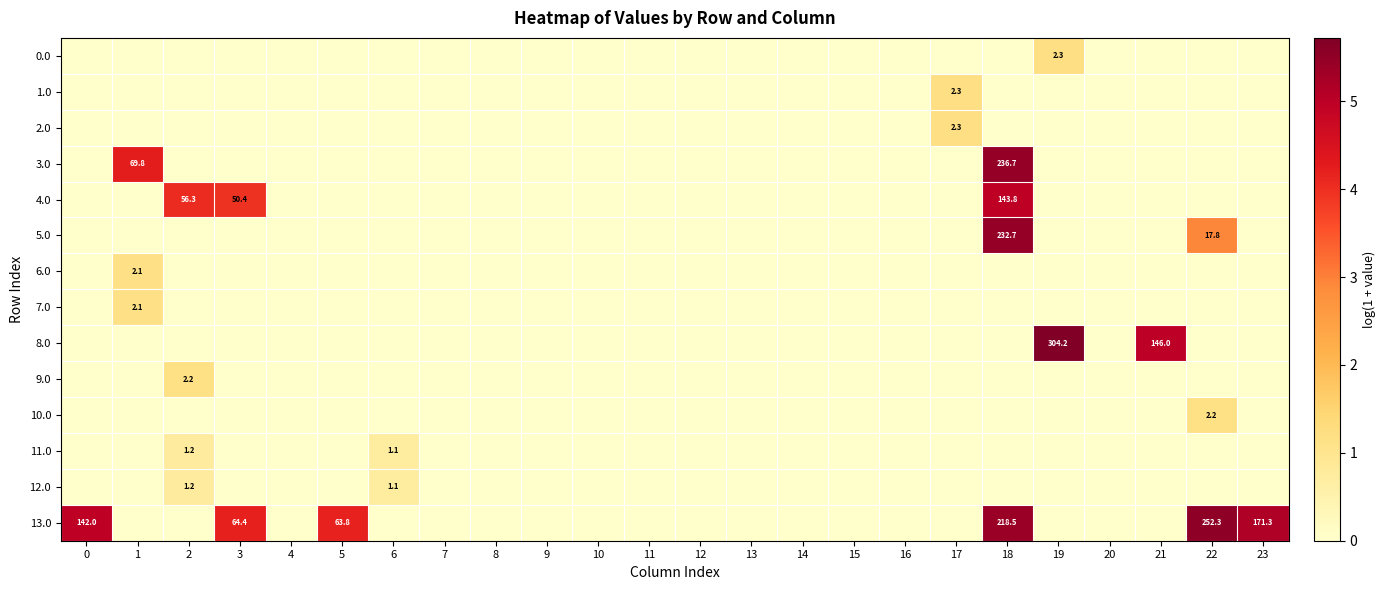

Which label corresponds to the largest value in the chart?

19